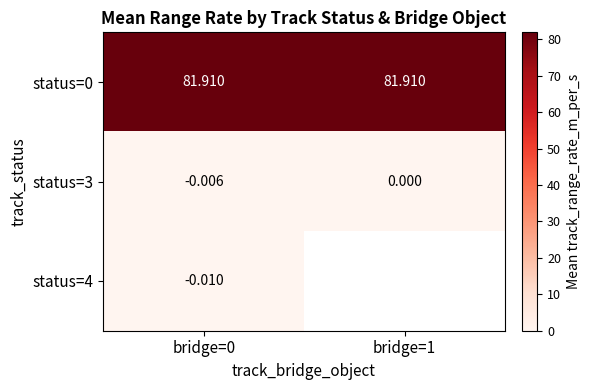

Is the value of status=0 at bridge=1 greater than the value of status=3 at bridge=1?

Yes